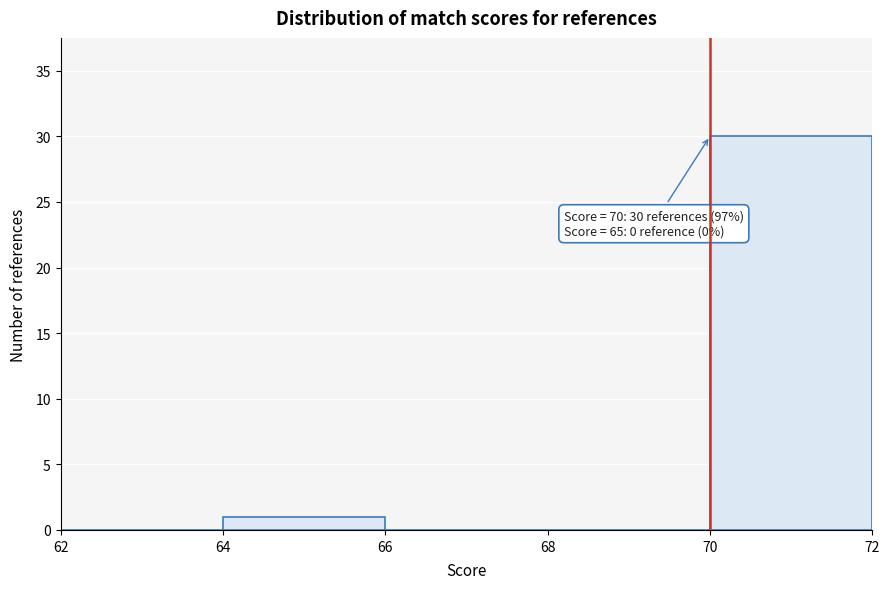

Over which range of the x-axis is the bar tallest?

70 to 72